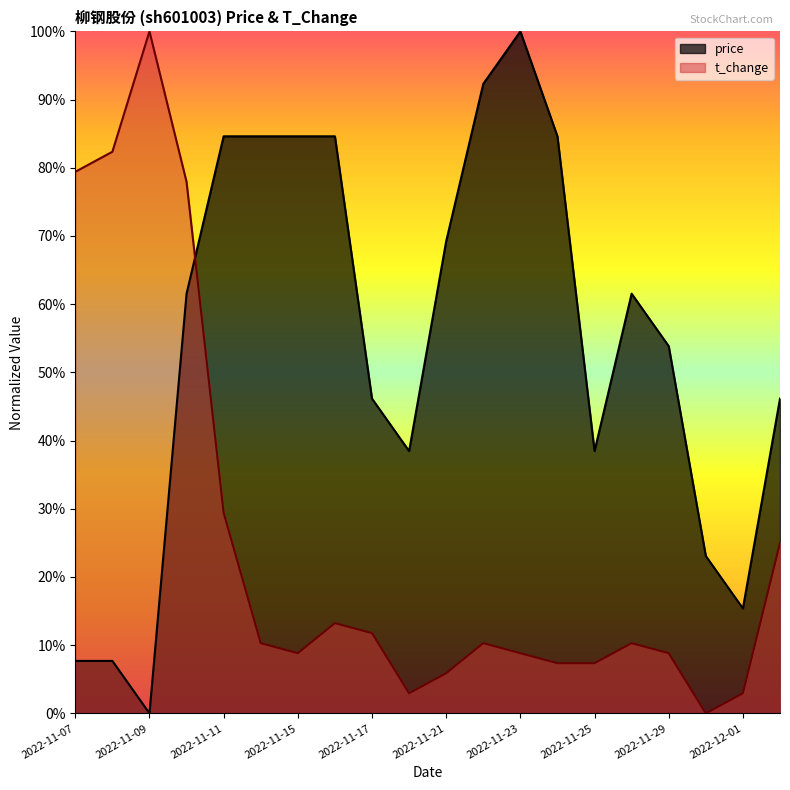

What are all the series names shown in the legend?

price, t_change